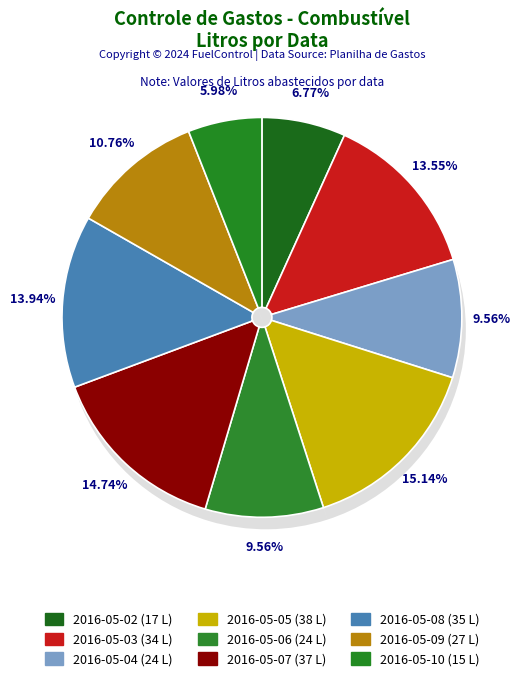

What percentage is the 2016-05-04 slice, to the nearest percent?

10%